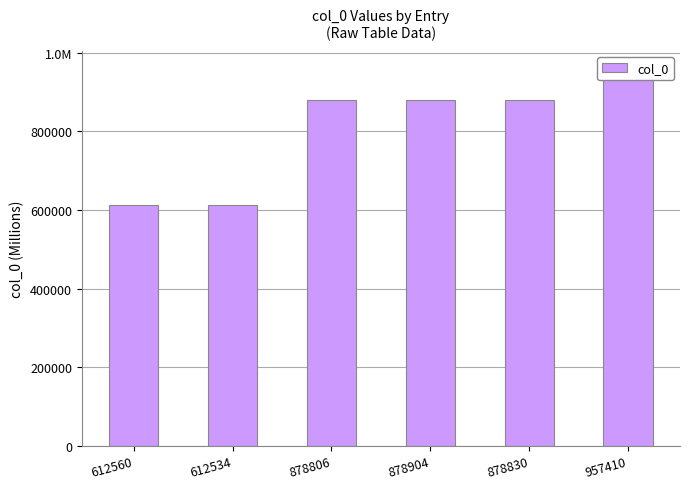

Reading left to right, transcribe all the data shown in this chart.

612560=612560	612534=612534	878806=878806	878904=878904	878830=878830	957410=957410